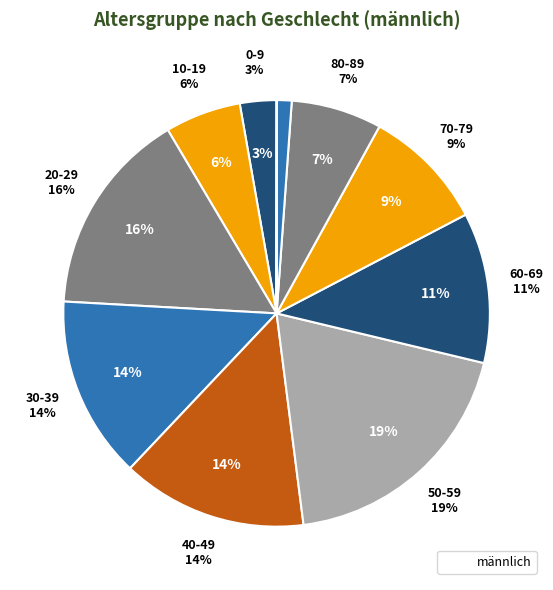

To the nearest percent, what is the combined percentage of 50-59 and 80-89?

26%